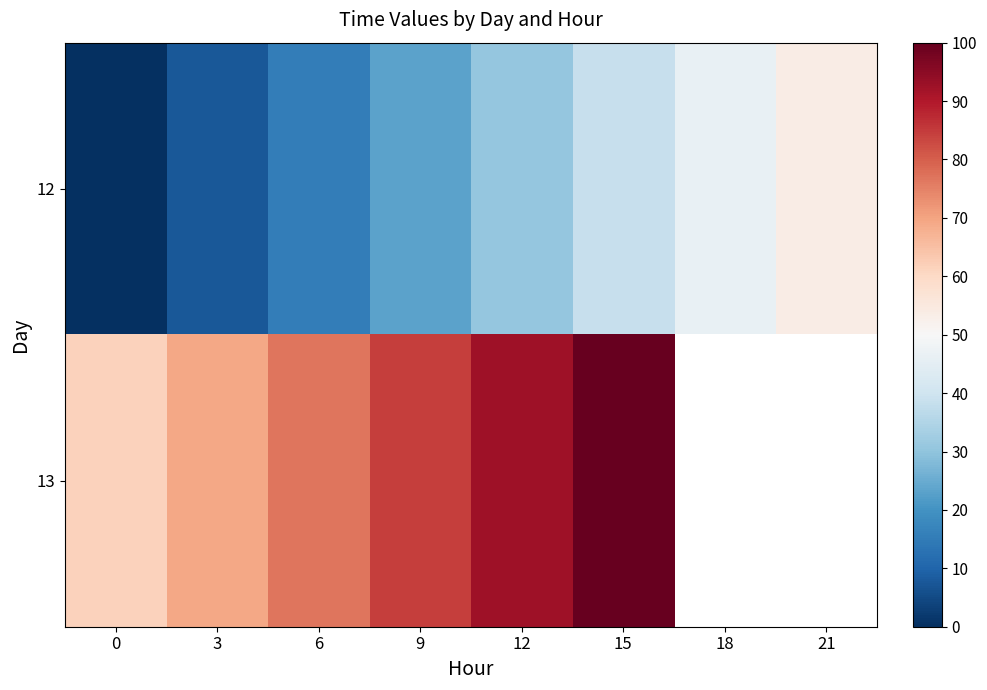

What is the sum of the 12 values at 18 and 6?

61.5